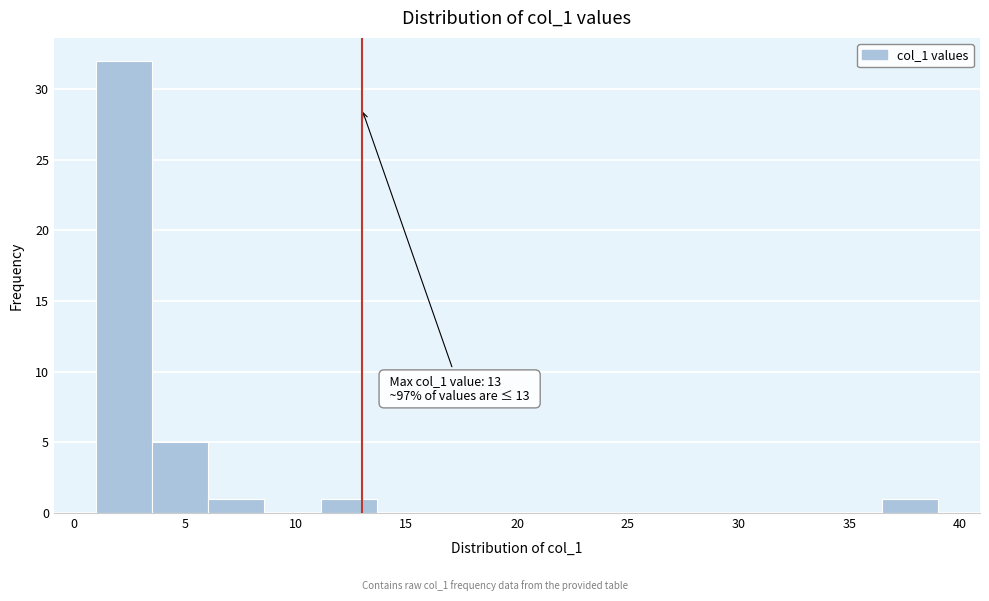

Which range on the x-axis has the tallest bar?

1.0 to 3.5